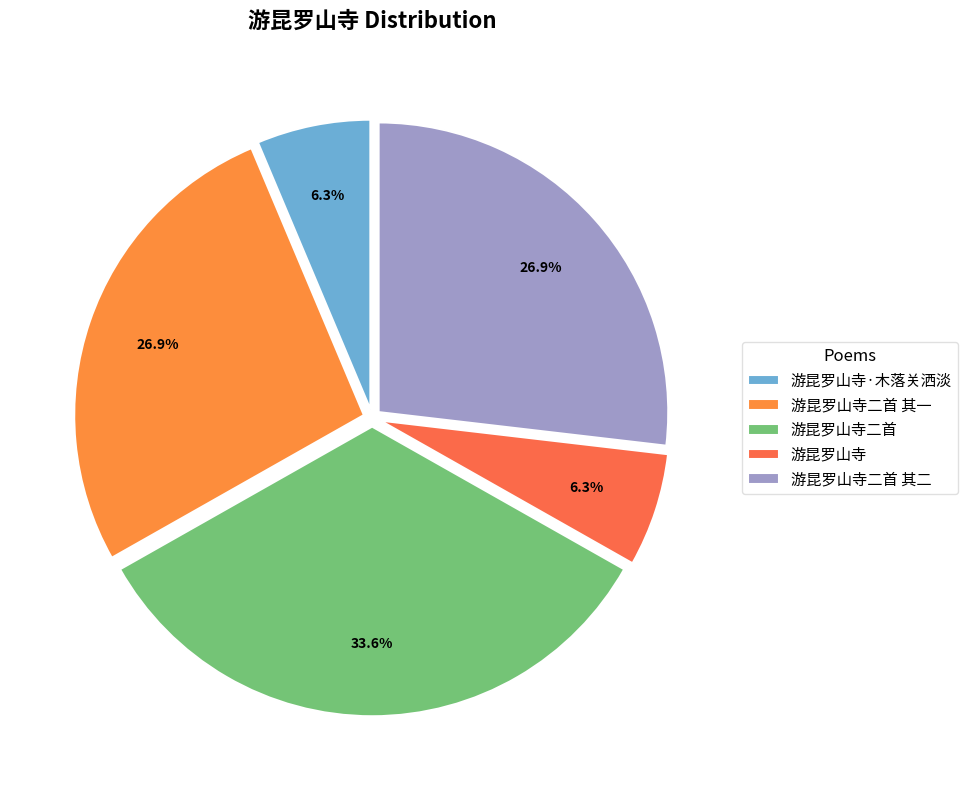

To the nearest percent, what is the difference between the largest and smallest slice percentages?

27%